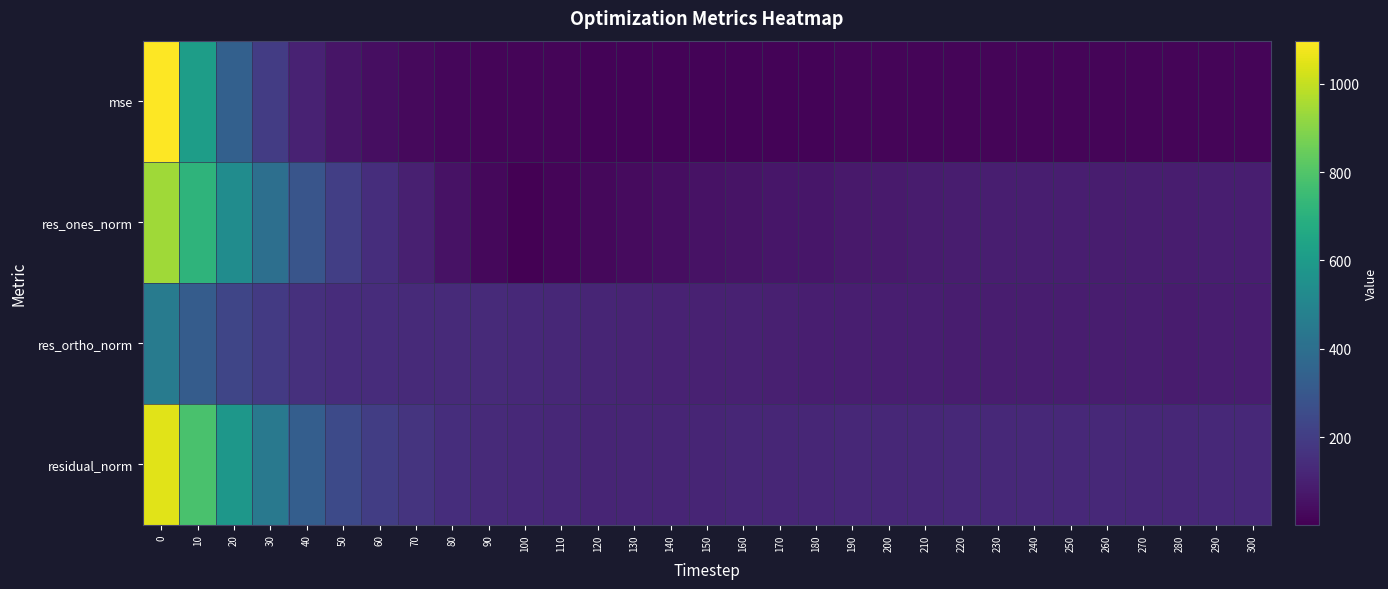

List the series in order of their overall mean, lowest first.

mse, res_ortho_norm, res_ones_norm, residual_norm